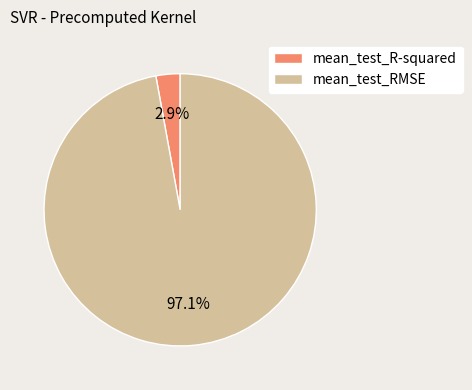

Is the sum of mean_test_R-squared and mean_test_RMSE greater than half?

Yes